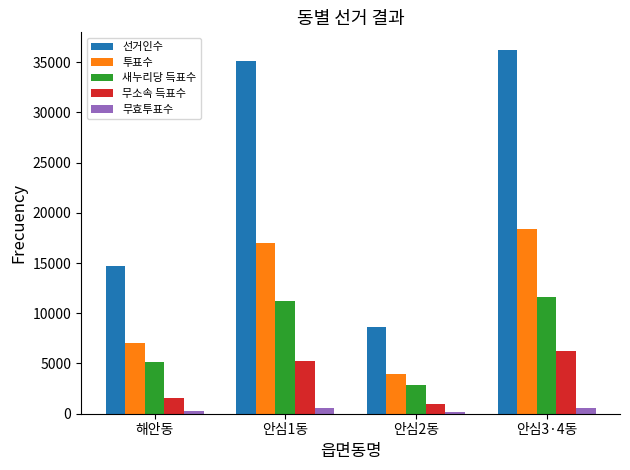

Which category has the lowest value in the 새누리당 득표수 series?

안심2동